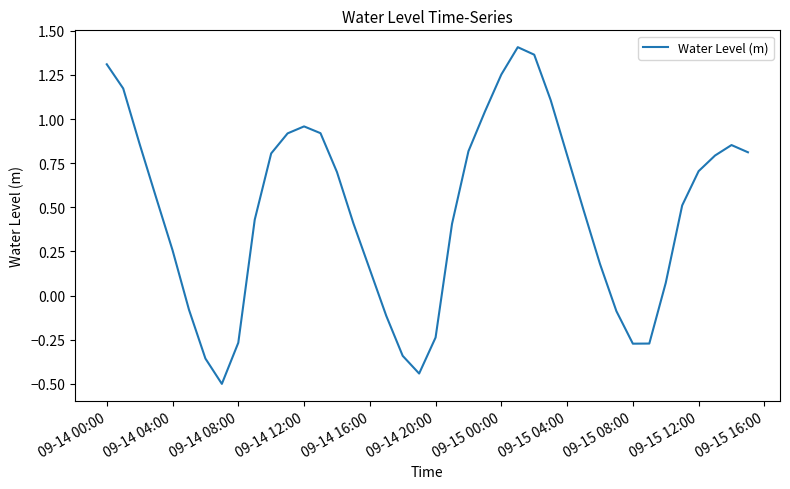

What is the minimum value shown in the chart?

-0.5